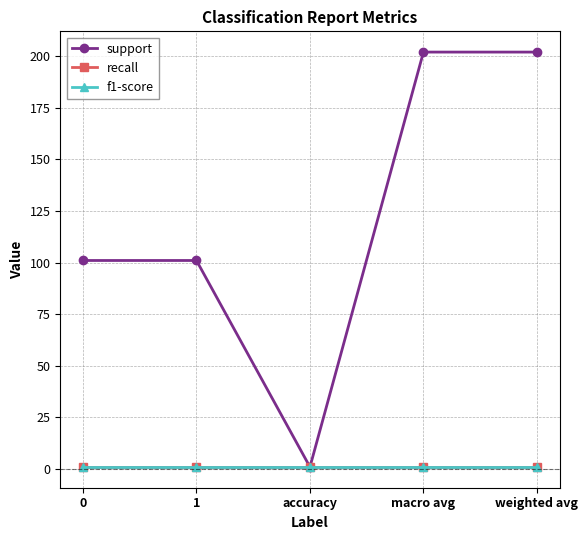

Is this an area chart (filled region under the line)?

No